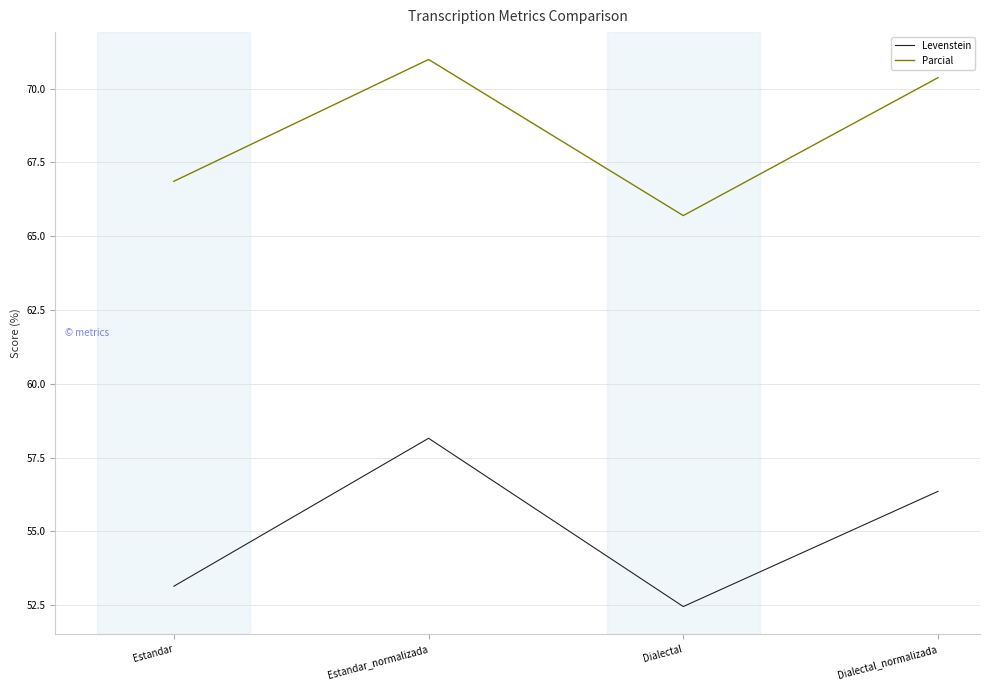

How many lines are shown in the chart?

2